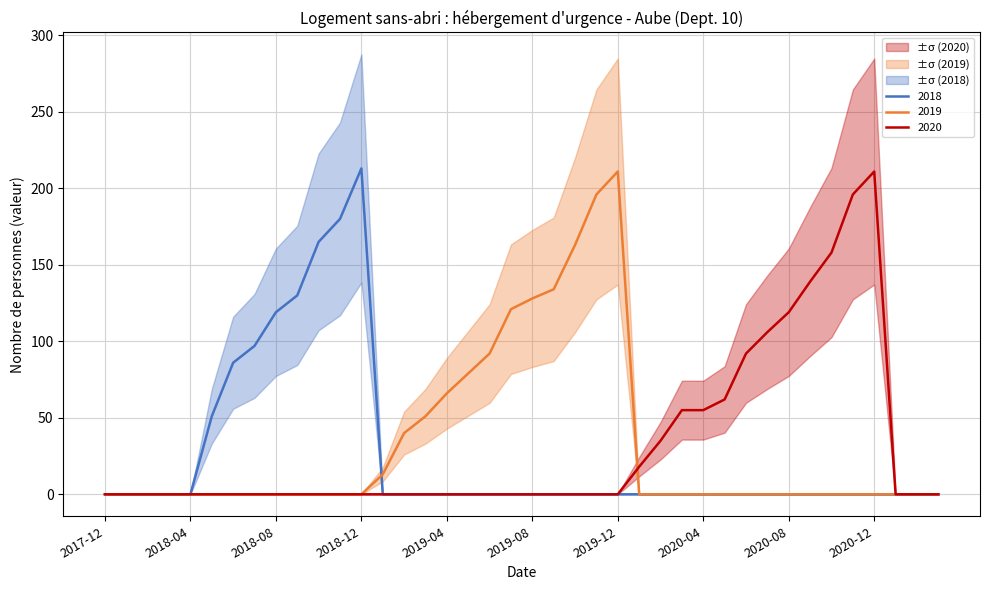

The value of 2018 at 2018-12 is 80. True or false?

False